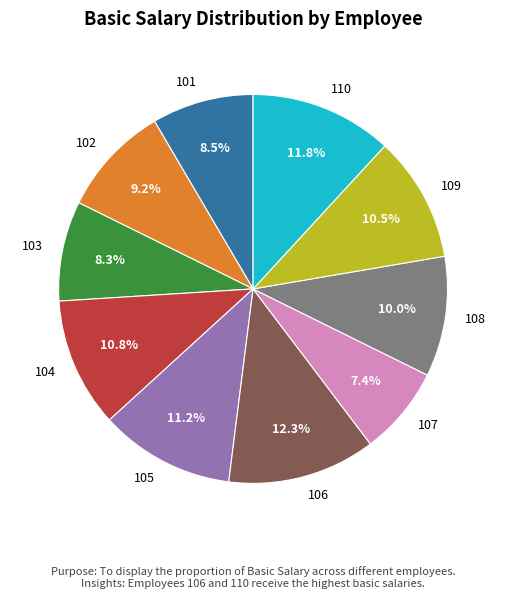

What is the ratio of the value at 107 to the value at 102?

0.8